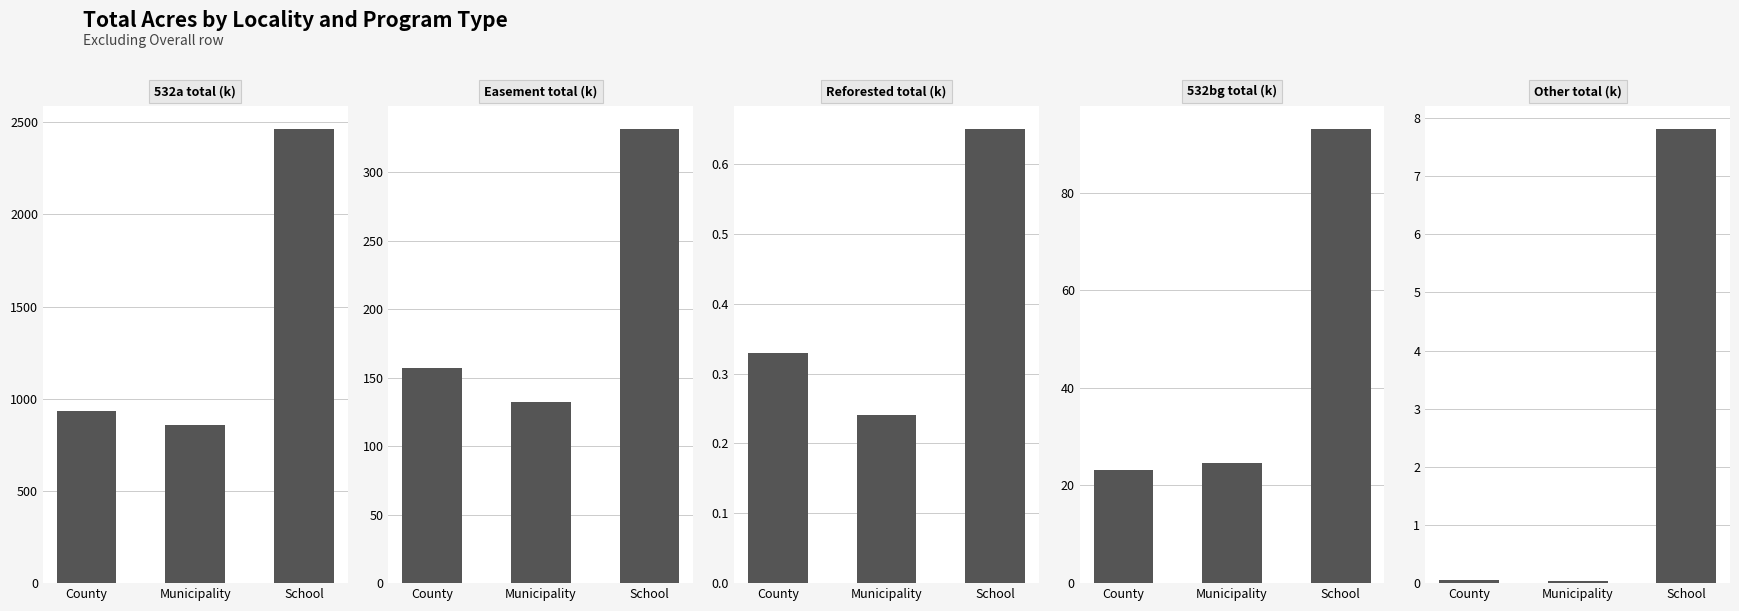

What is the value of the Reforested total (k) bar at the 1st from the left?

0.3